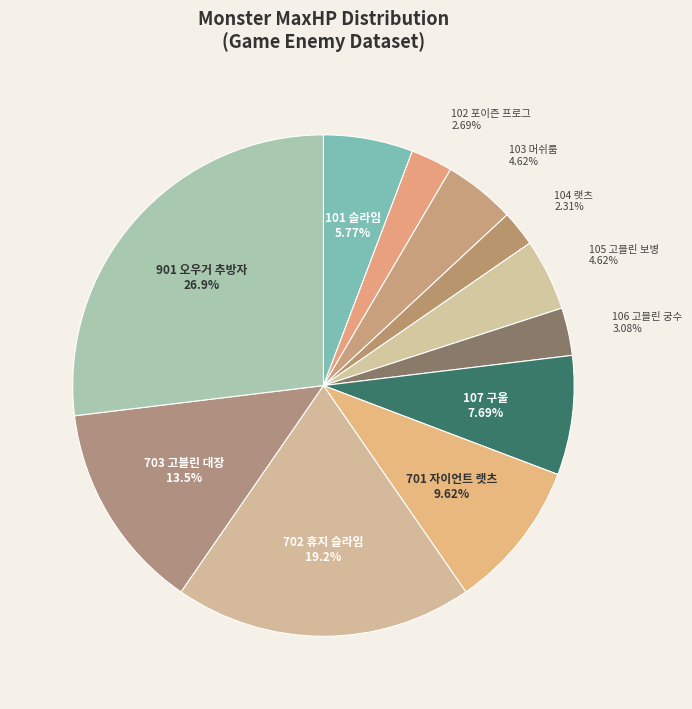

Which category has the biggest portion of the pie?

901 오우거 추방자